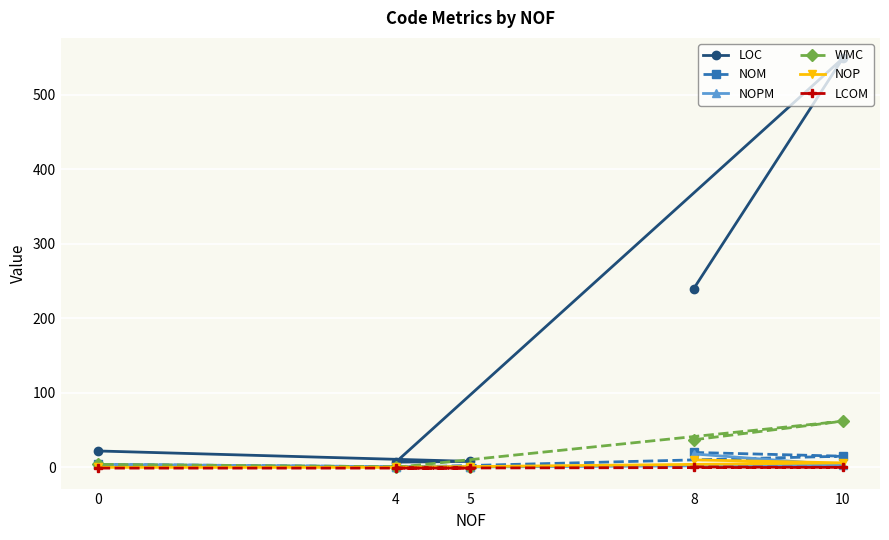

The value of LCOM at 4 is -0.4. True or false?

False